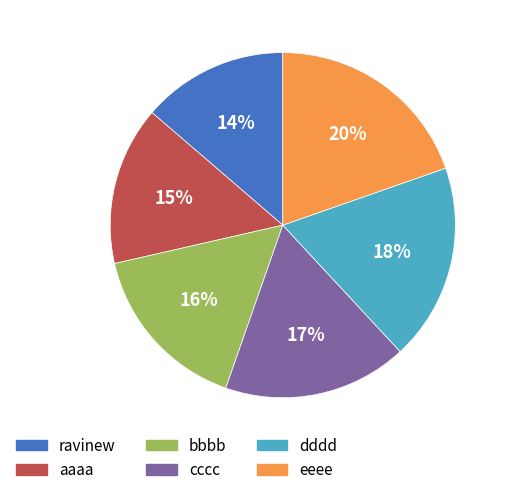

Do eeee and ravinew together represent more than half of the pie?

No